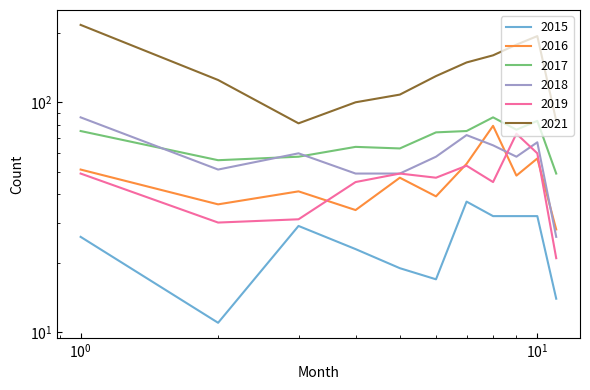

What is the sum of the 2021 values at April and November?

183